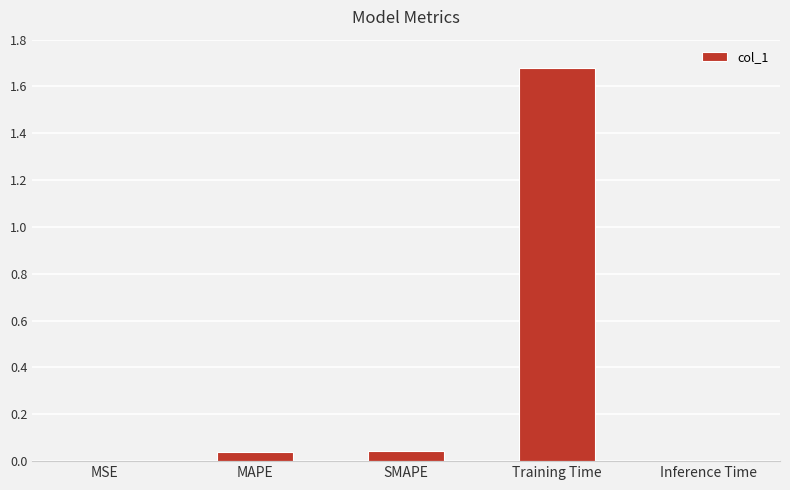

True or false: the data shows 0.0 at MAPE.

True